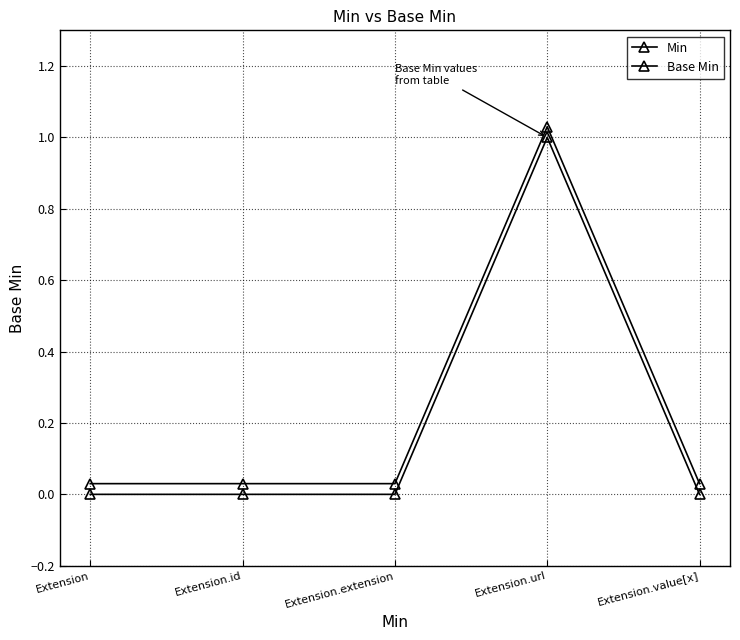

At how many categories does at least one series exceed 1?

1